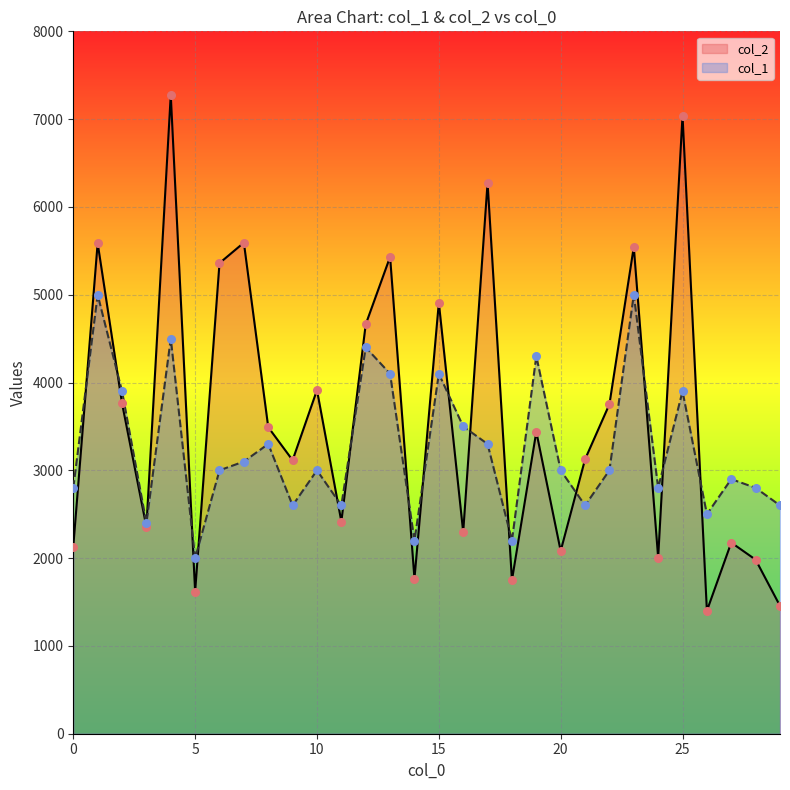

Which series has the widest spread of Y values?

col_2